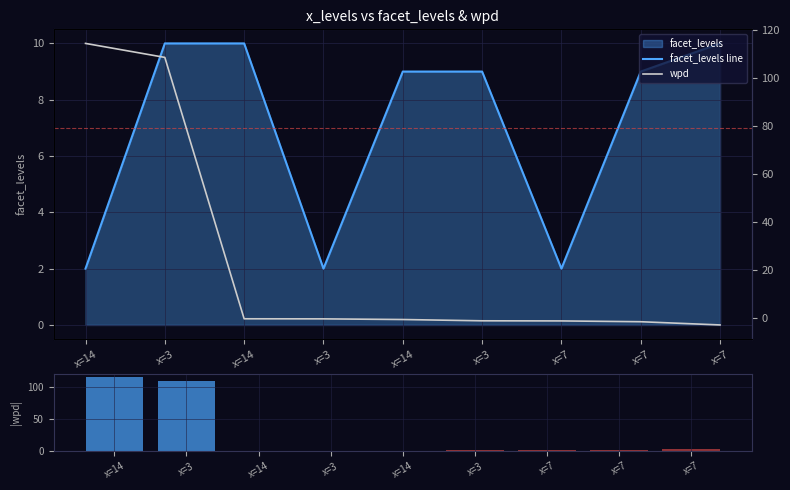

Which series has the widest spread of values?

wpd